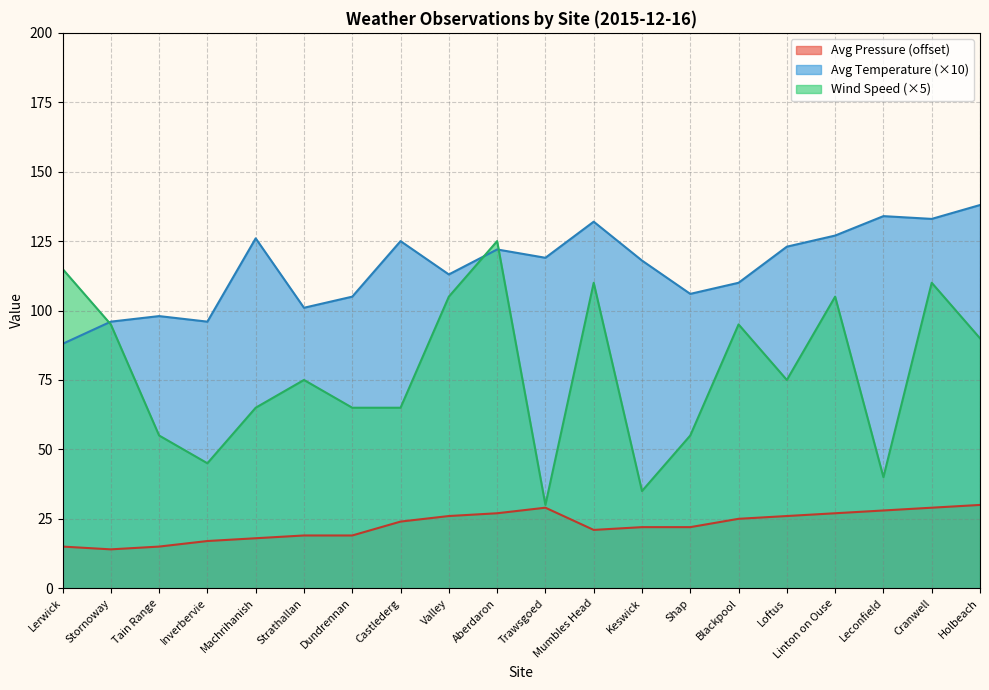

Reading right to left, extract all data points from this chart.

Avg Pressure: 30	29	28	27	26	25	22	22	21	29	27	26	24	19	19	18	17	15	14	15
Avg Temperature: 138	133	134	127	123	110	106	118	132	119	122	113	125	105	101	126	96	98	96	88
Wind Speed: 90	110	40	105	75	95	55	35	110	30	125	105	65	65	75	65	45	55	95	115